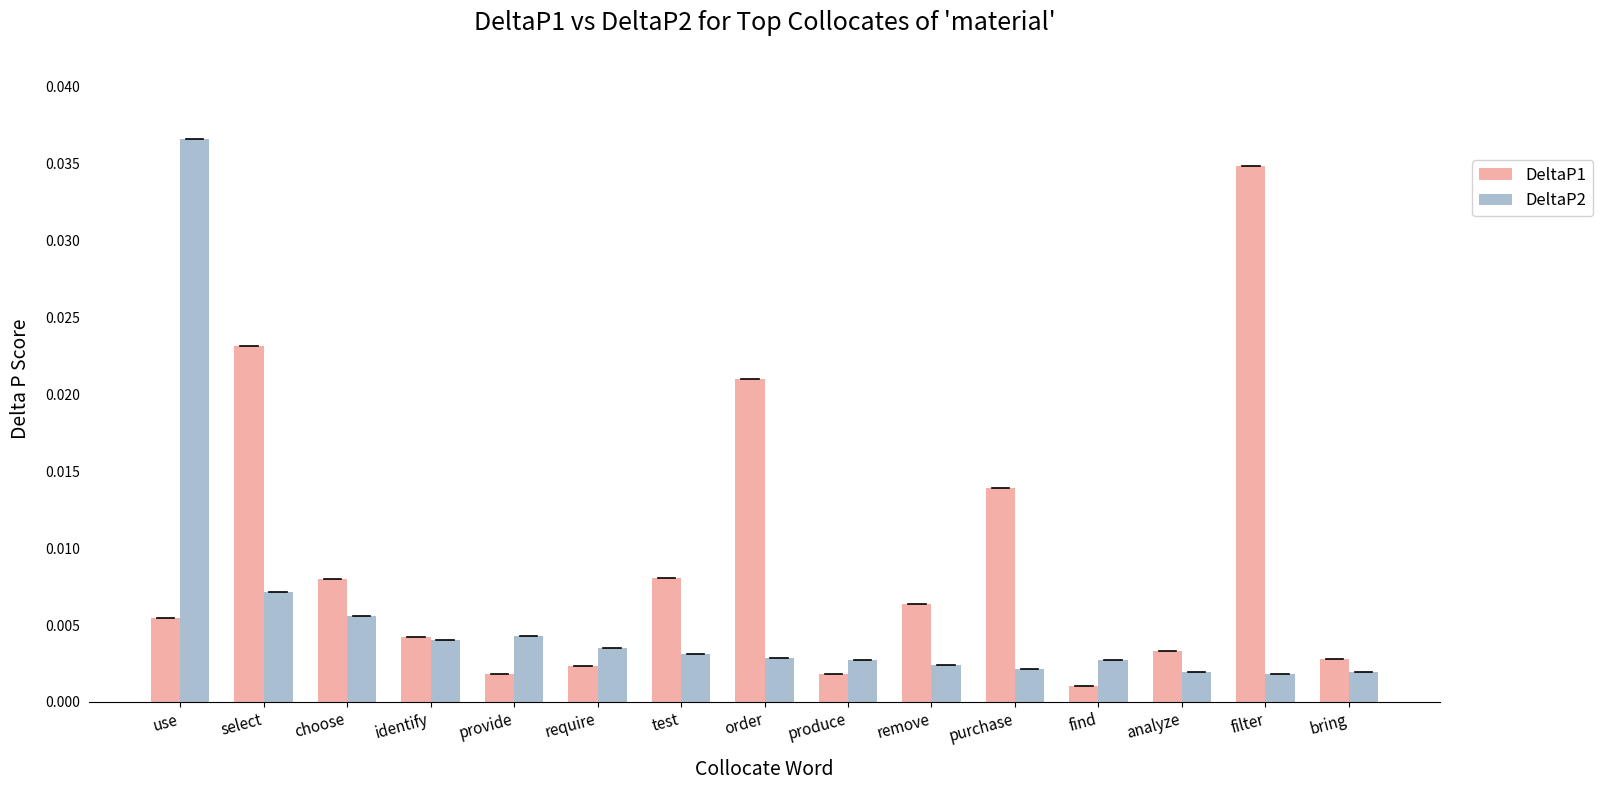

Which category has the highest value in the DeltaP1 series?

filter